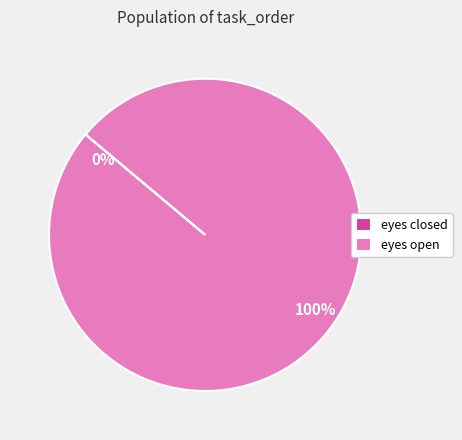

How many slices are in this pie chart?

2